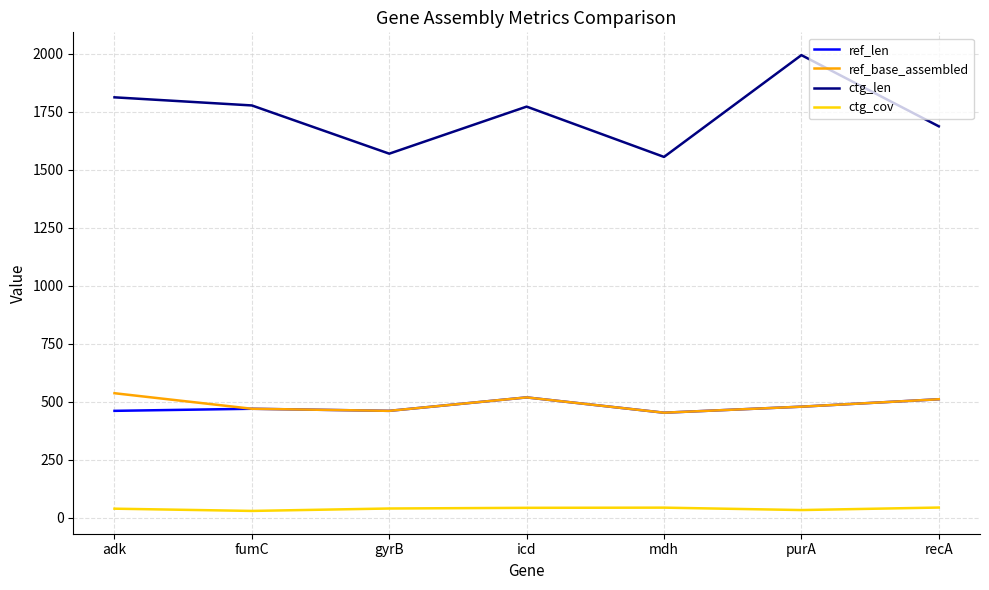

What are all the series names shown in the legend?

ref_len, ref_base_assembled, ctg_len, ctg_cov